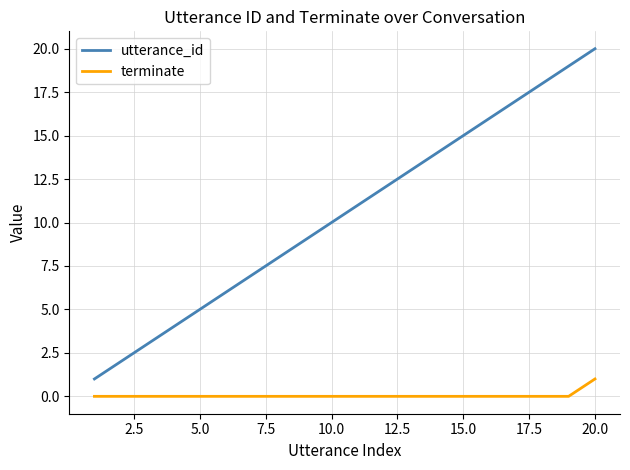

Which series has the widest spread of values?

utterance_id